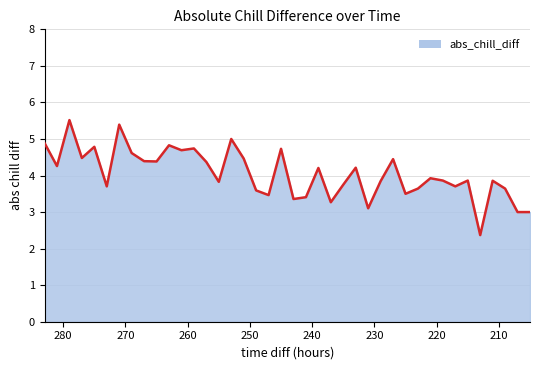

Read the value at 253.

5.0